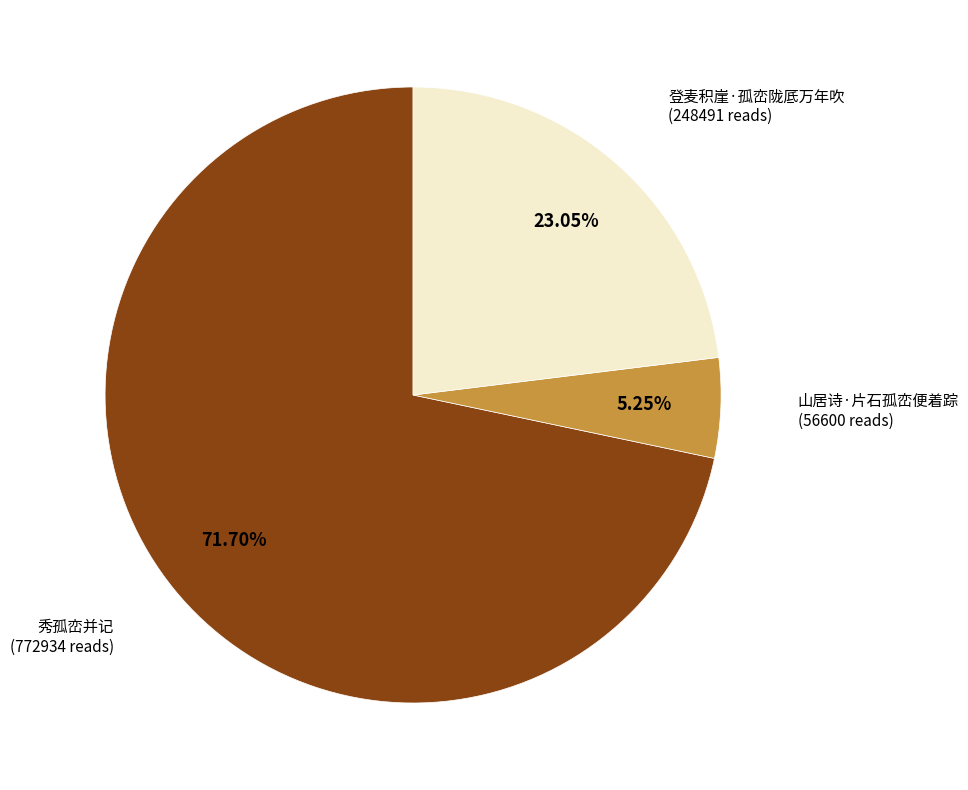

Count the number of slices in the pie.

3